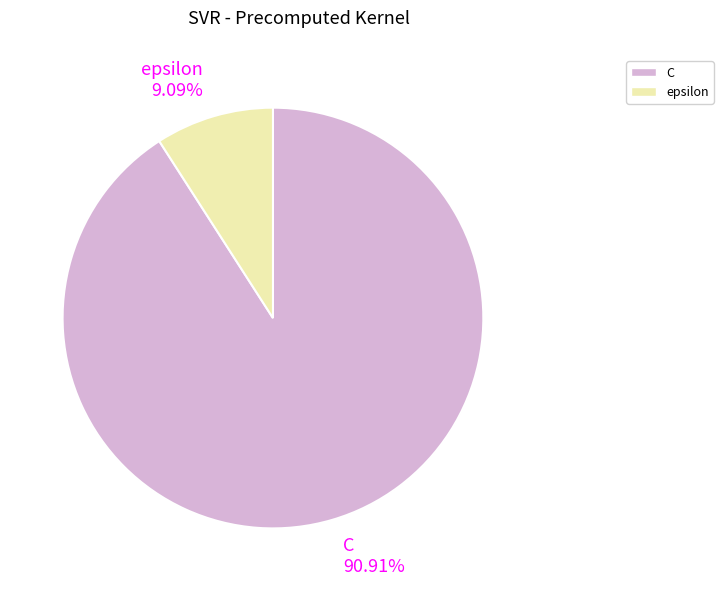

What is the majority slice?

C